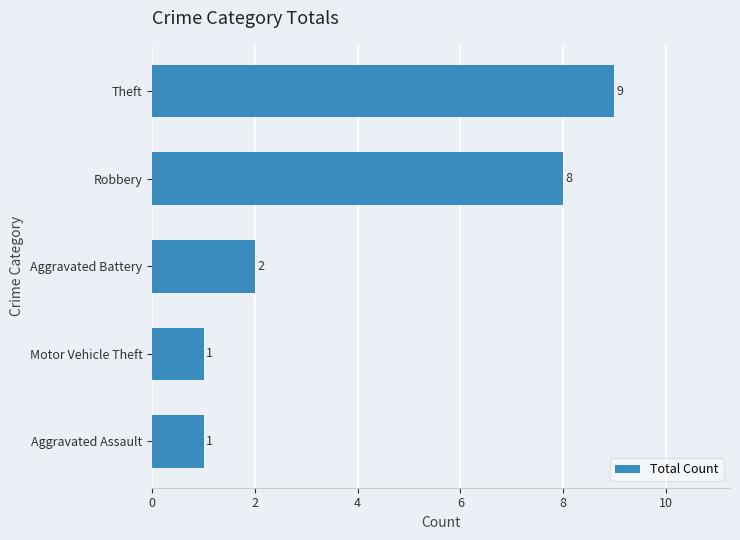

What is the average value?

4